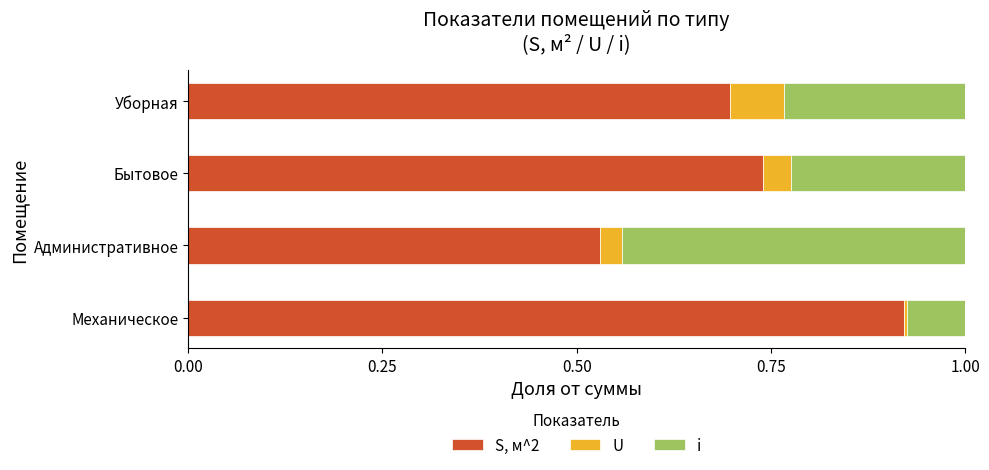

What is the total value across all series at Уборная?

1.0